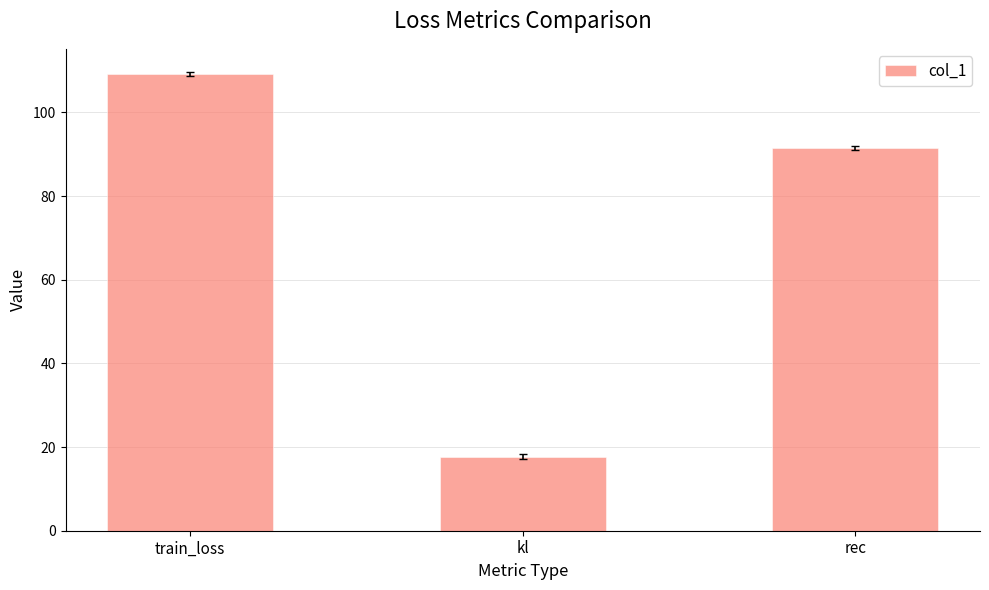

How many data points are less than 91?

1